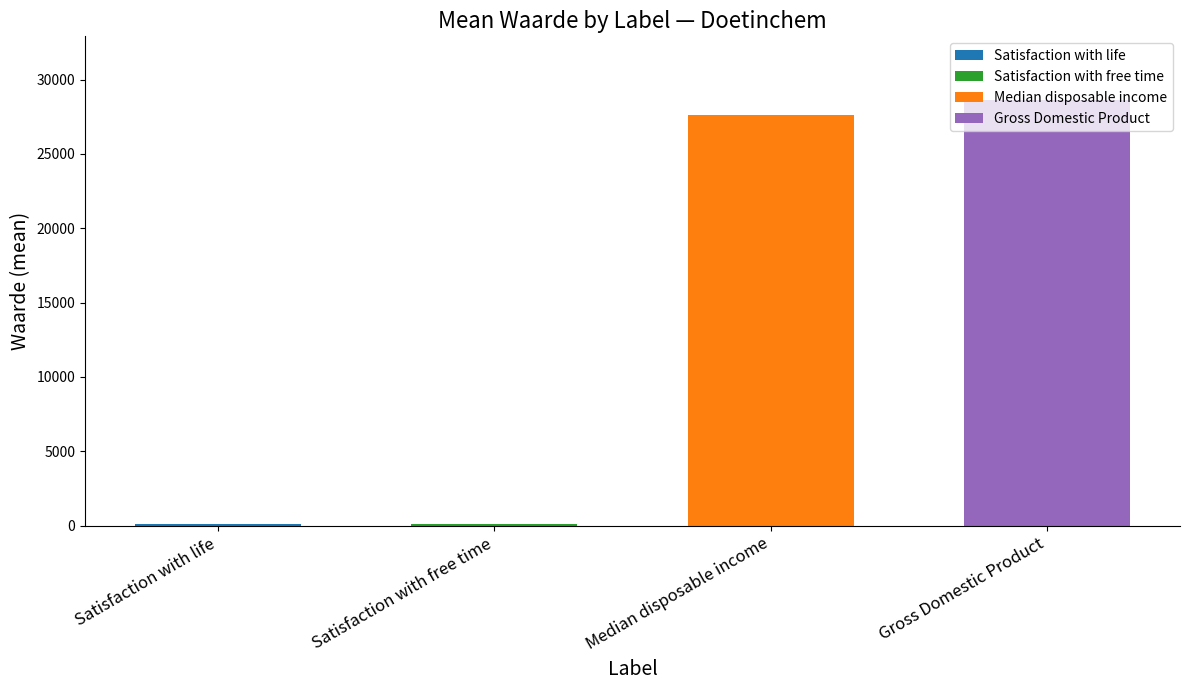

What is the sum of all values?

56401.4